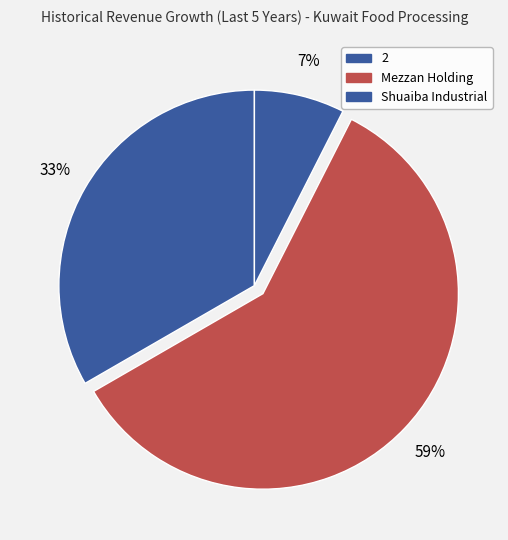

Which category accounts for the majority?

Mezzan Holding